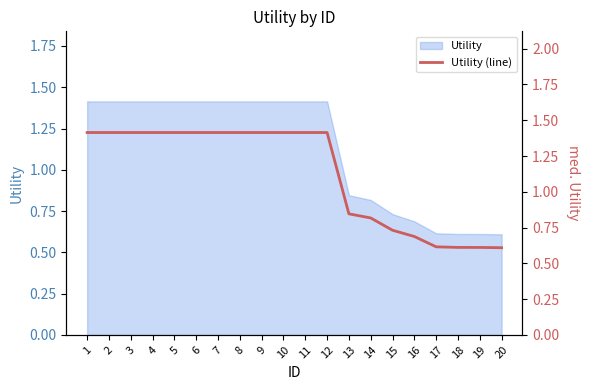

Reading left to right, list all the values displayed in this chart.

1=1.4	2=1.4	3=1.4	4=1.4	5=1.4	6=1.4	7=1.4	8=1.4	9=1.4	10=1.4	11=1.4	12=1.4	13=0.8	14=0.8	15=0.7	16=0.7	17=0.6	18=0.6	19=0.6	20=0.6